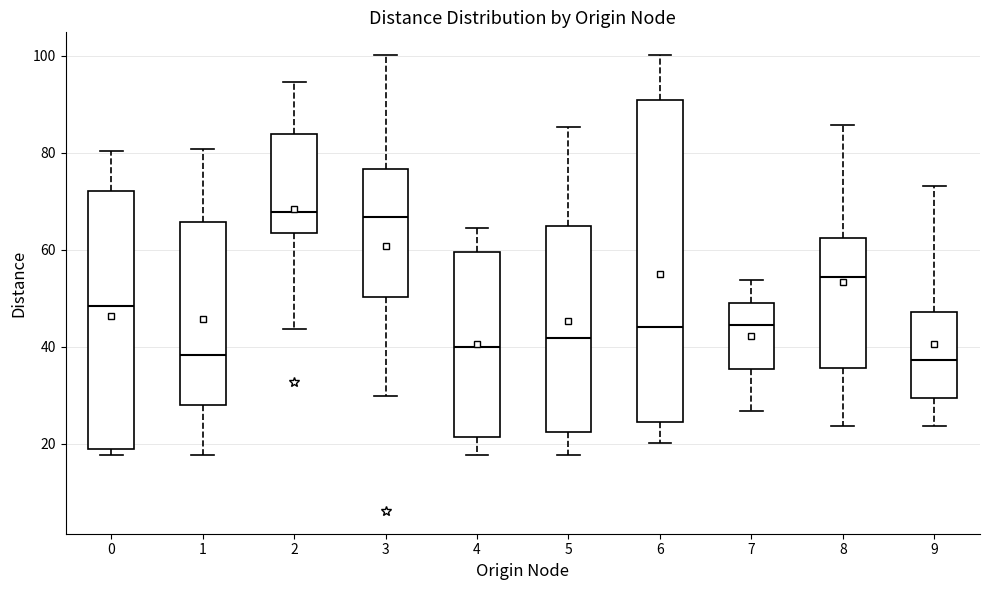

Which box is the tallest, from its lower edge to its upper edge?

6